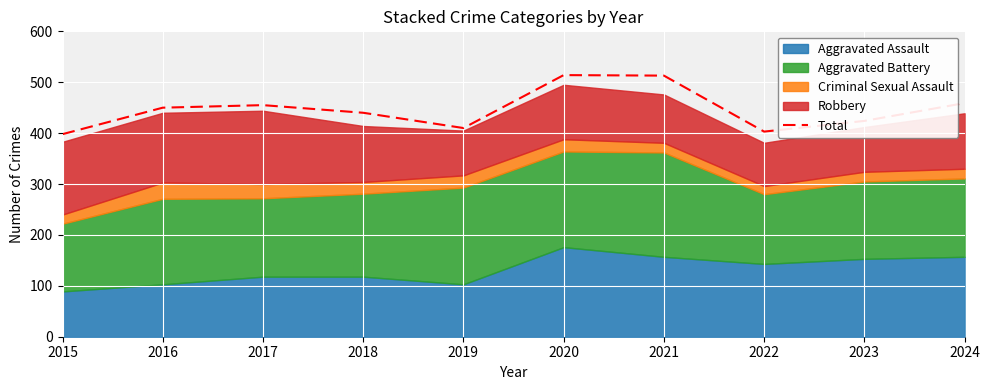

Rank the categories by value from lowest to highest.

2015, 2022, 2019, 2023, 2018, 2016, 2017, 2024, 2021, 2020